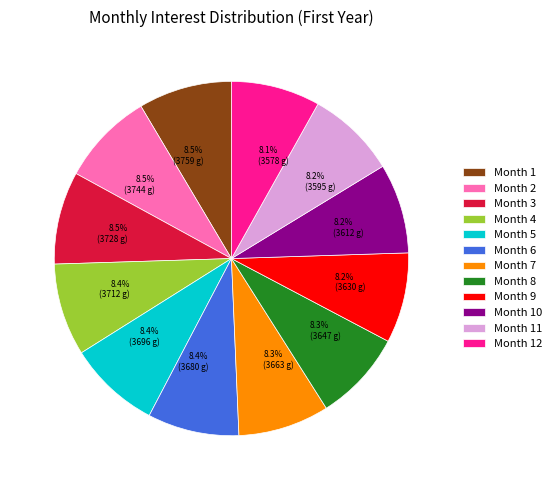

To the nearest percent, what is the combined percentage of Month 2 and Month 5?

17%